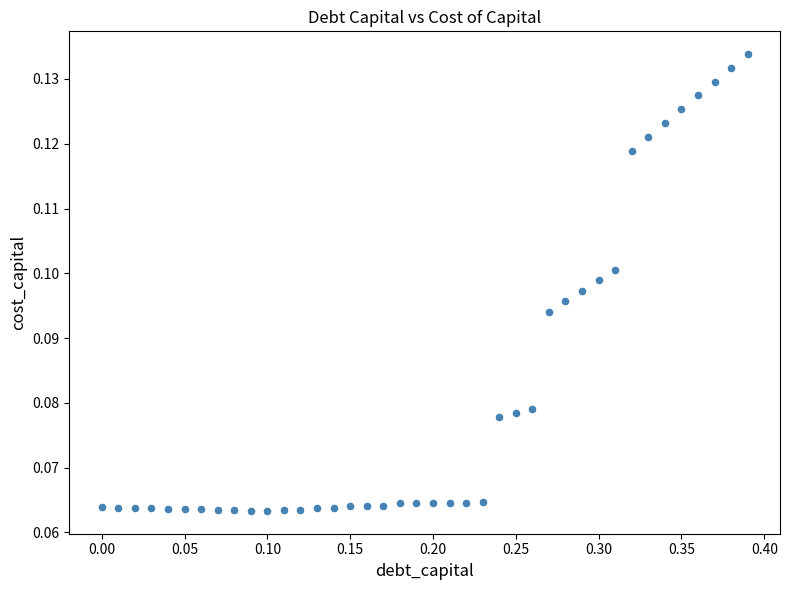

What is the range of X values (max minus min)?

0.4